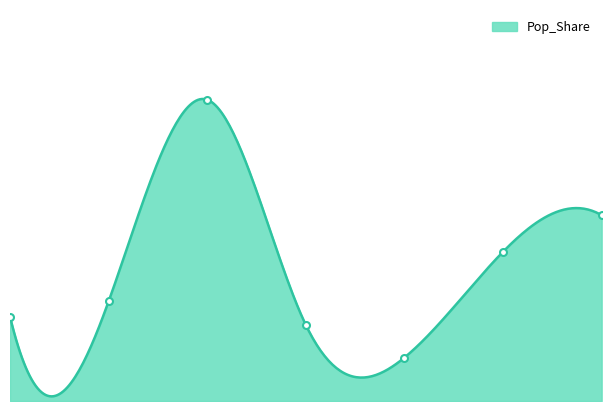

How many data points are less than 10?

3